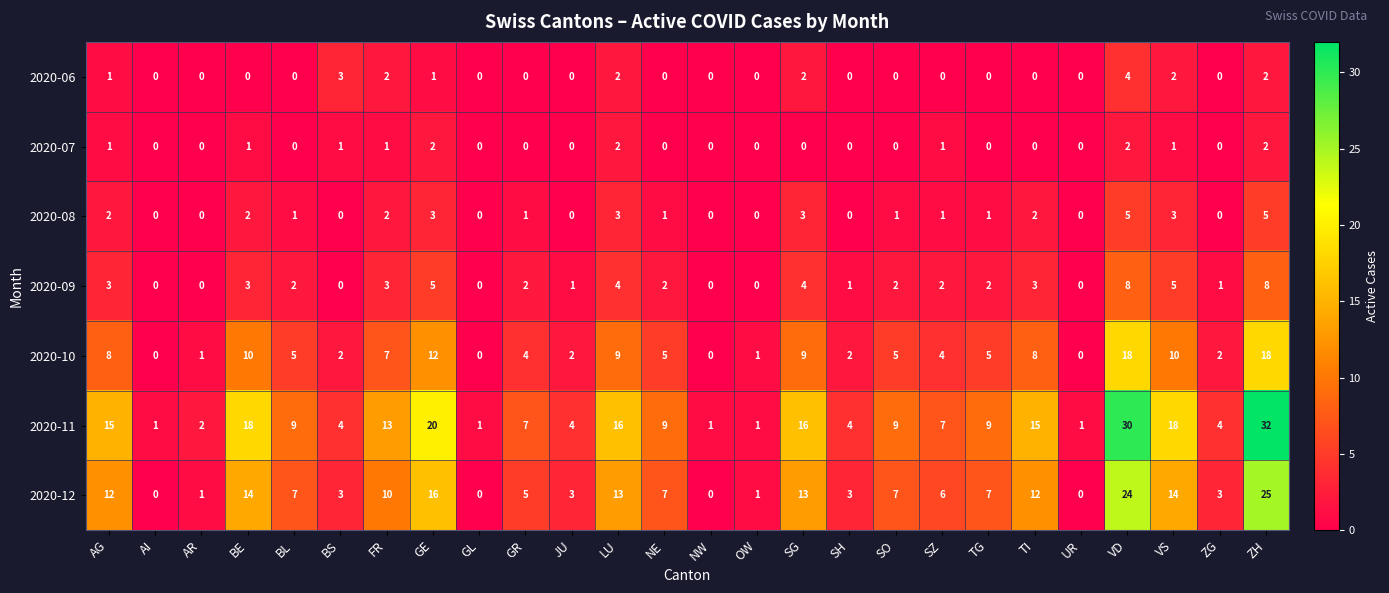

List the series in order of their peak value, highest first.

2020-11, 2020-12, 2020-10, 2020-09, 2020-08, 2020-06, 2020-07